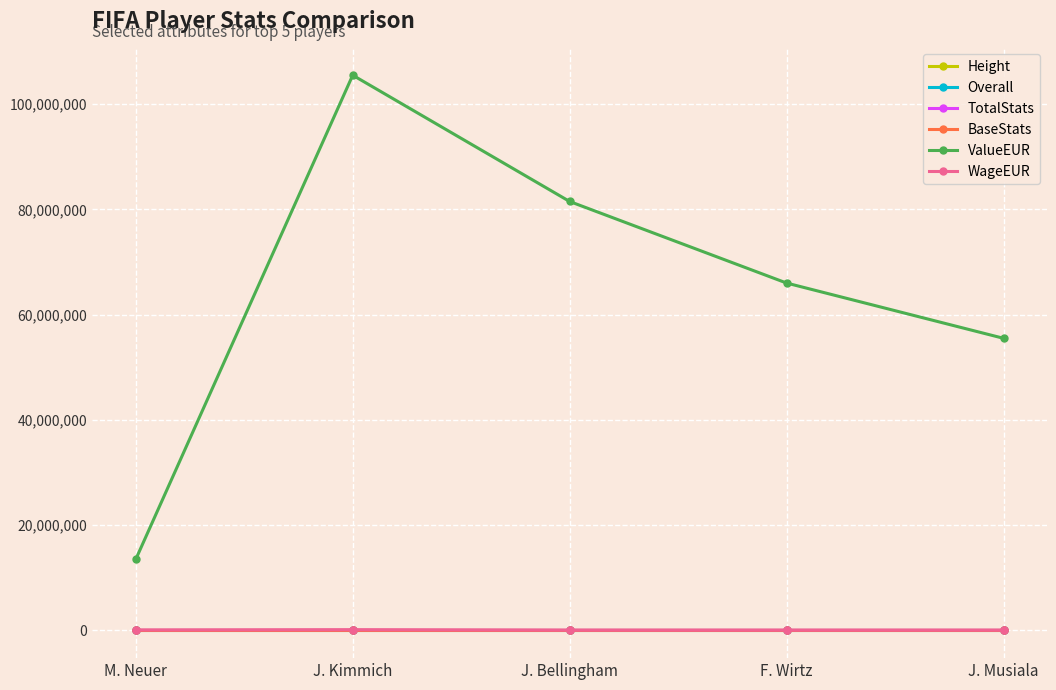

True or false: ValueEUR has more than 0 interior local peaks.

True